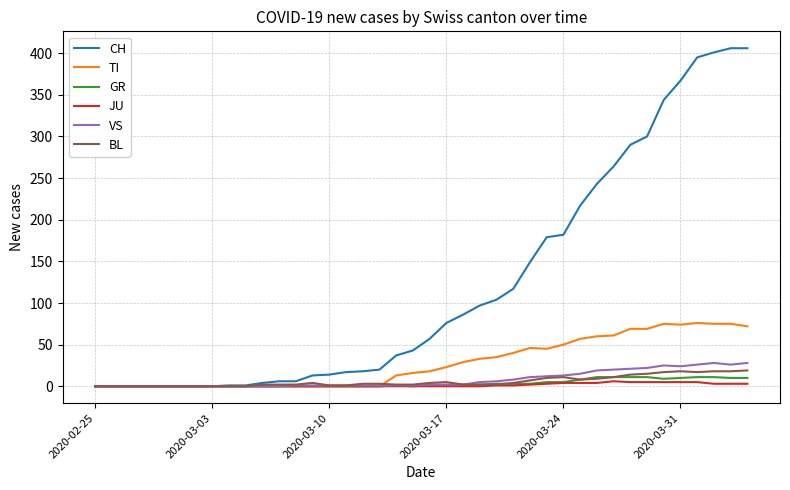

Does the chart have visible grid lines?

Yes